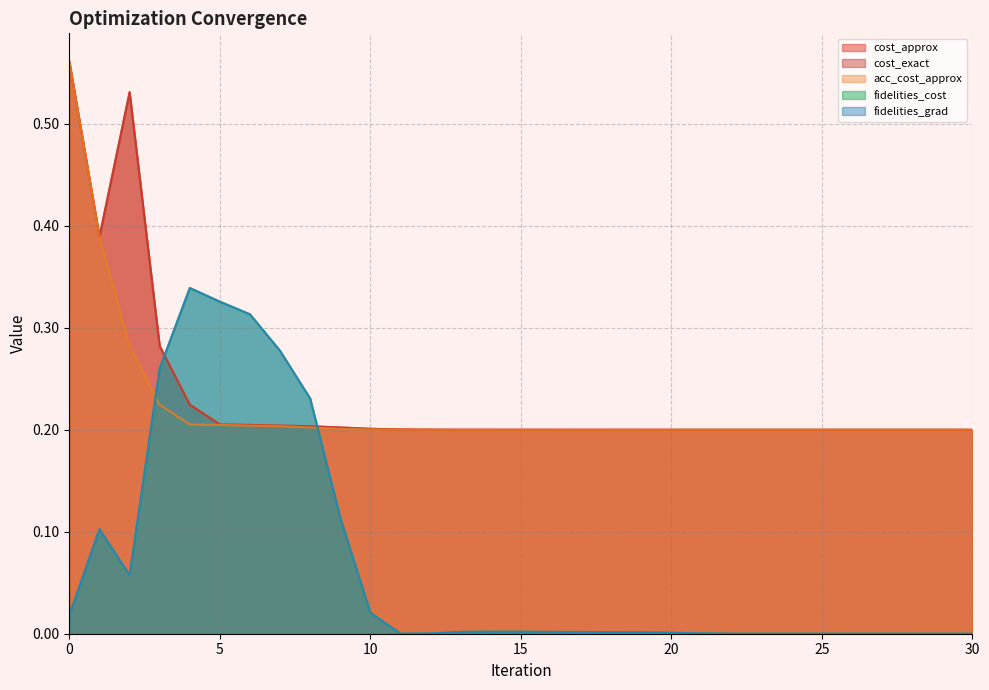

Rank the series by their maximum value, from lowest to highest.

fidelities_cost, fidelities_grad, cost_approx, cost_exact, acc_cost_approx